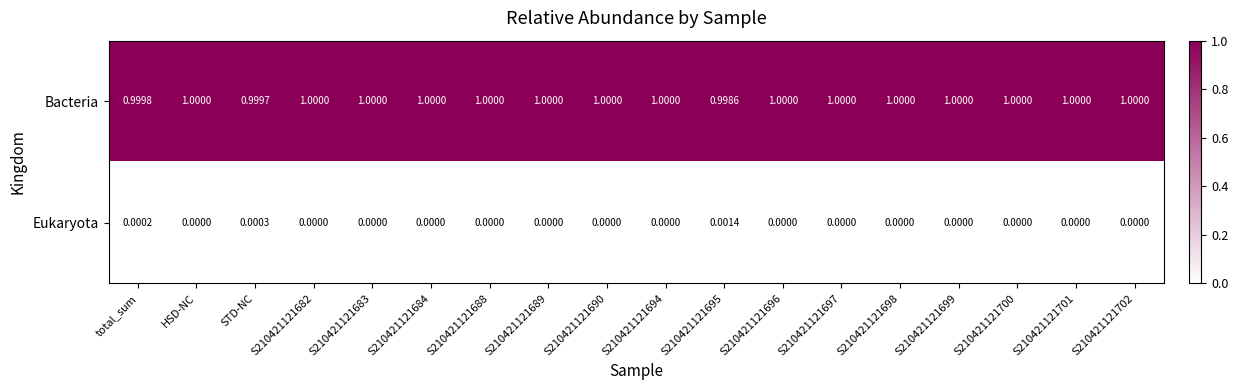

Rank the series by their average value, from highest to lowest.

Bacteria, Eukaryota